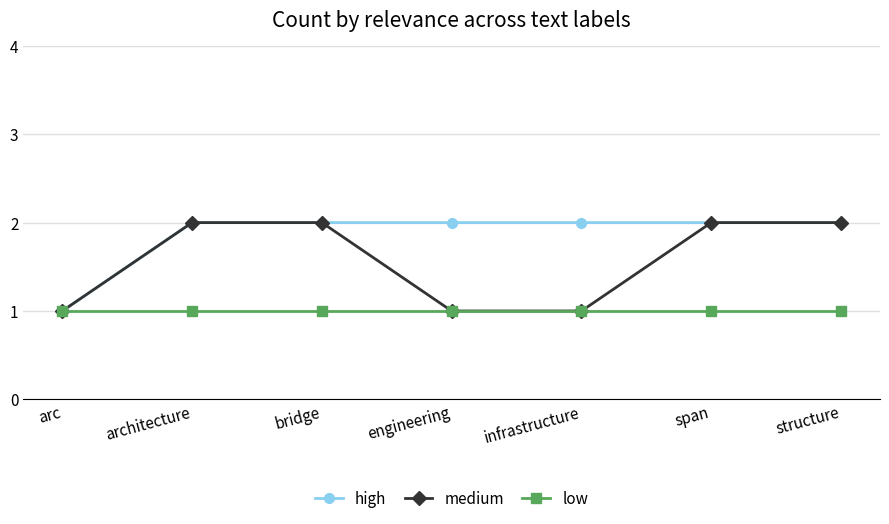

How many series are shown in this chart?

3